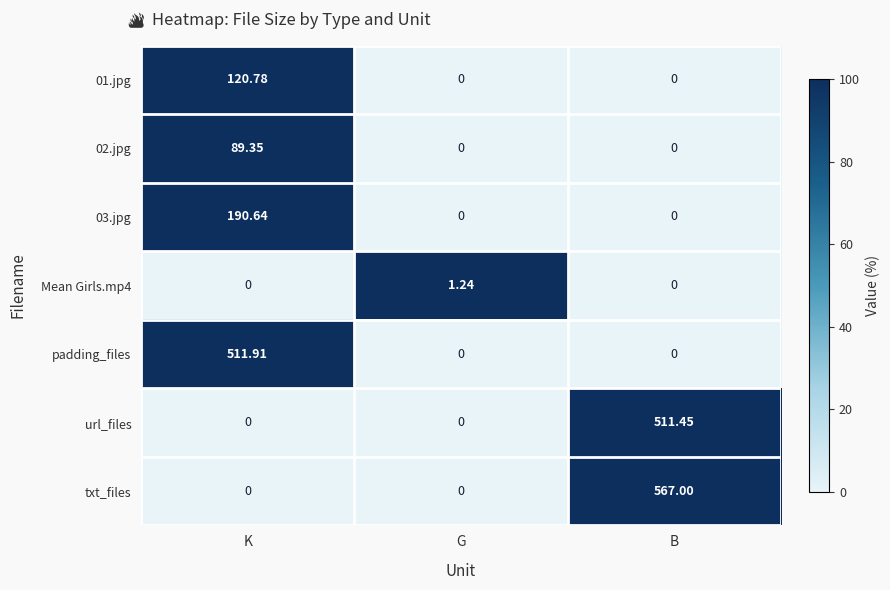

At which category is the sum across all series the highest?

B